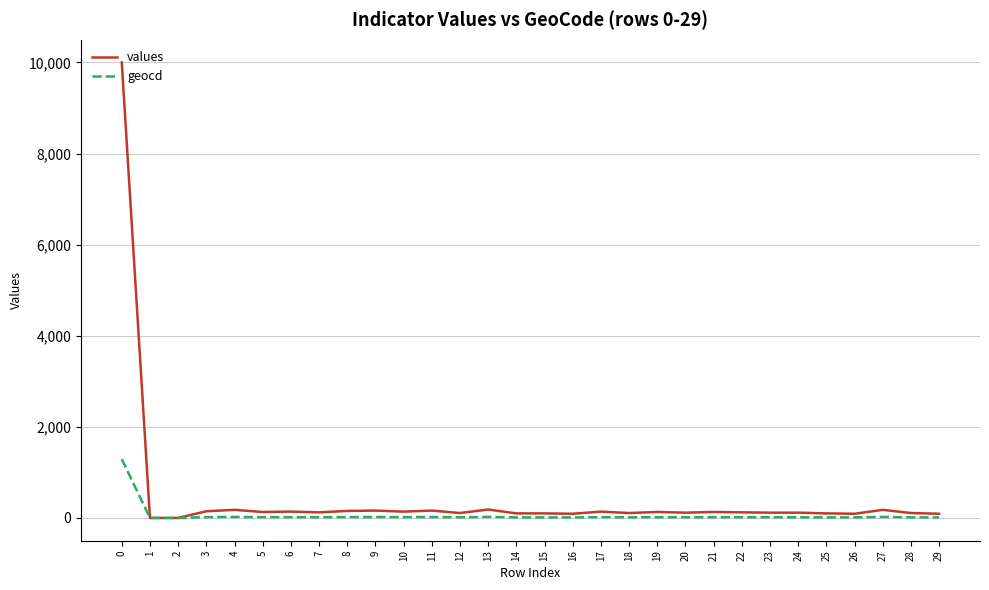

What is the difference between the maximum and minimum values in the geocd series?

1292